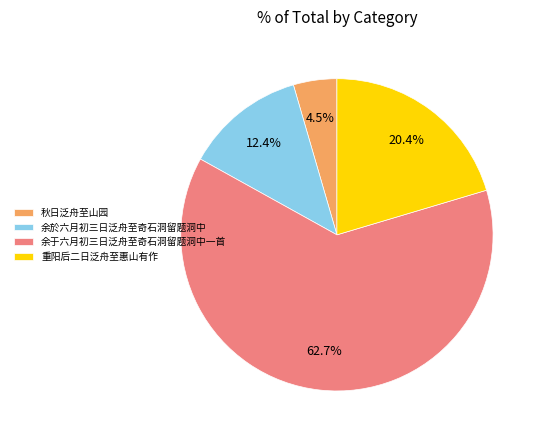

What percentage is the 余於六月初三日泛舟至奇石洞留题洞中 slice, to the nearest percent?

12%